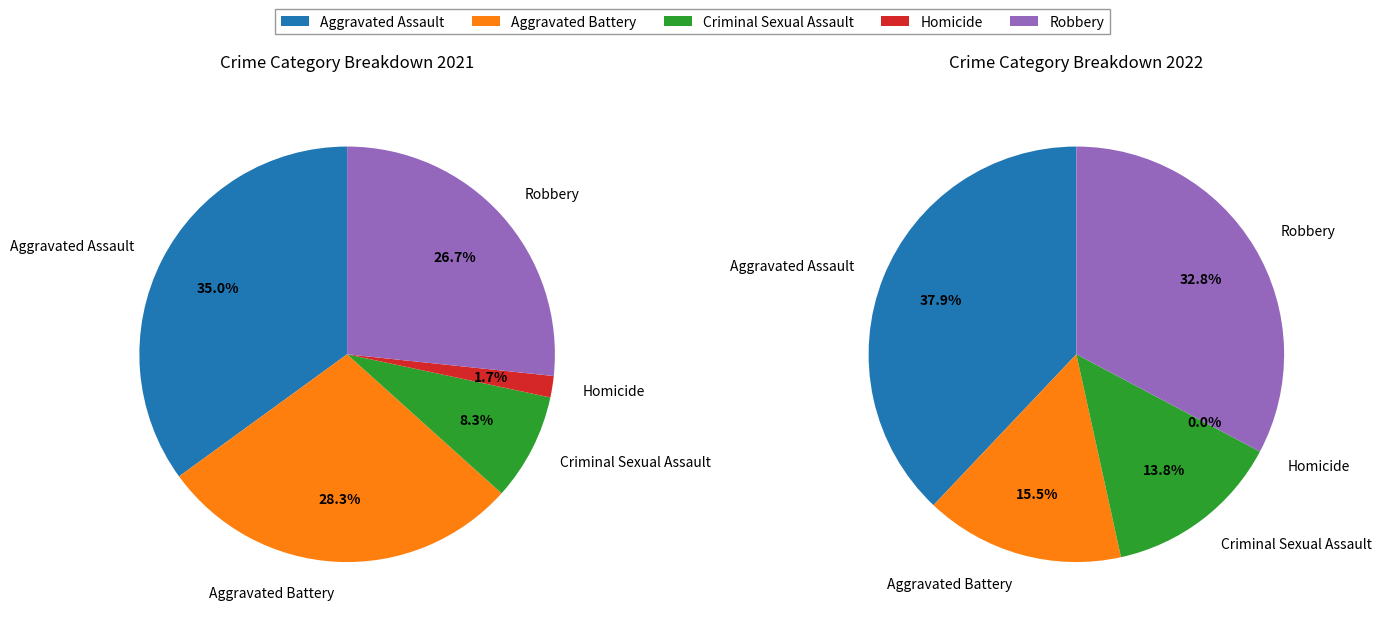

To the nearest percent, what is the difference between the largest and smallest slice percentages?

33%